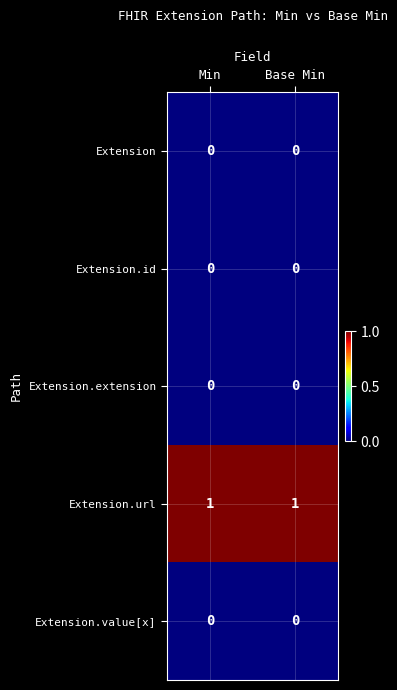

Reading right to left, extract all data points from this chart.

Extension: 0	0
Extension.id: 0	0
Extension.extension: 0	0
Extension.url: 1	1
Extension.value[x]: 0	0